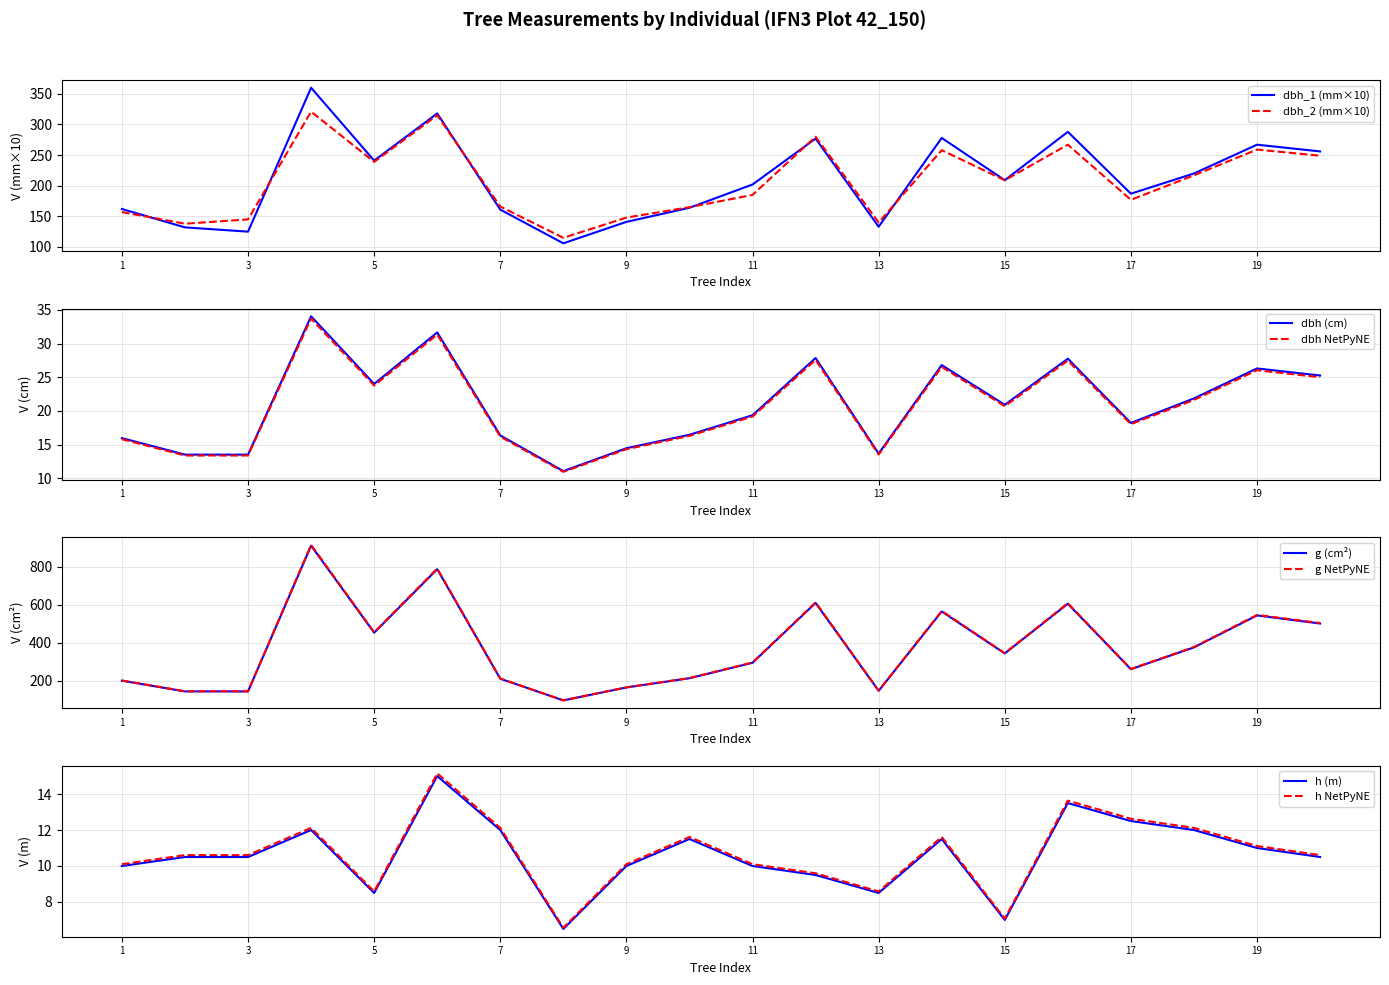

True or false: h and dbh cross at least once.

False